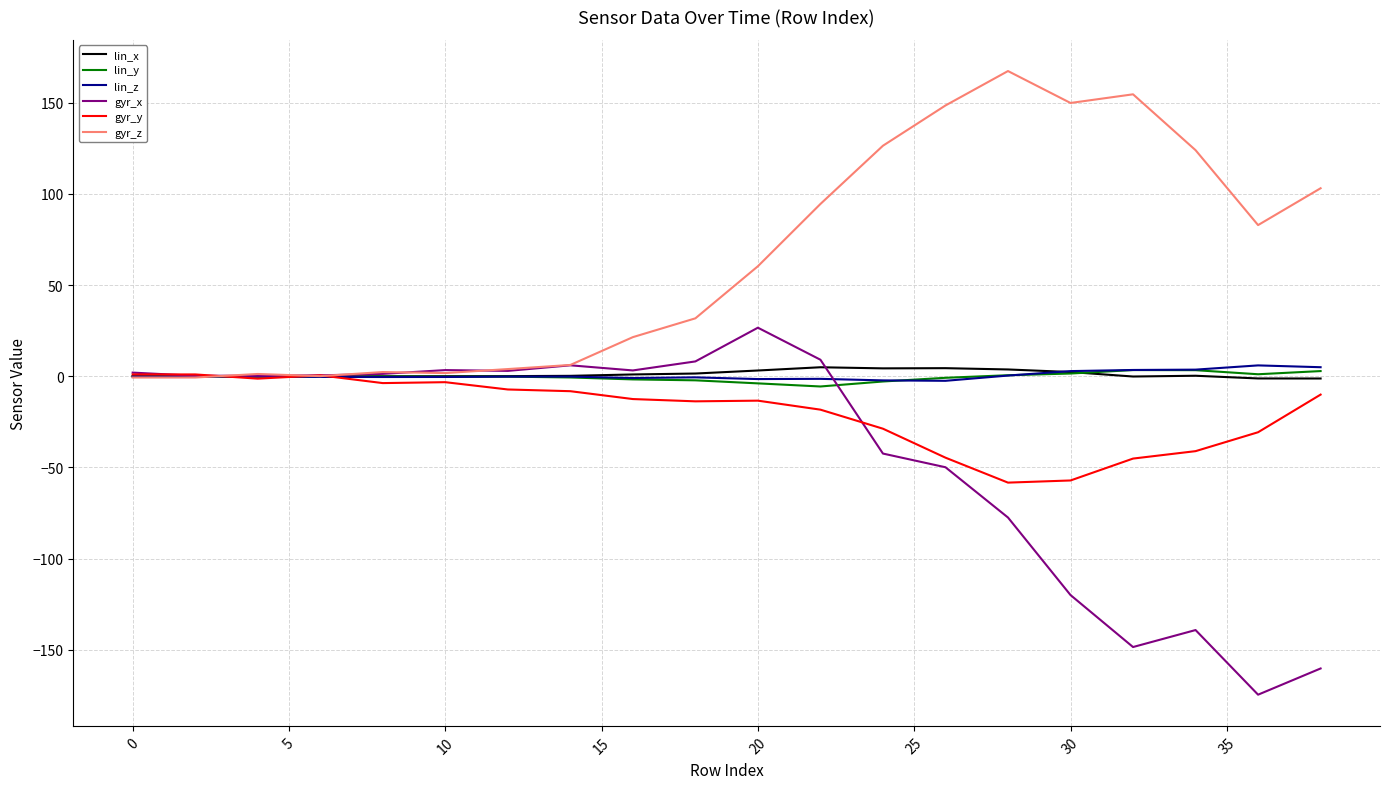

Which series ends up on top after the final intersection of gyr_x and lin_z?

lin_z